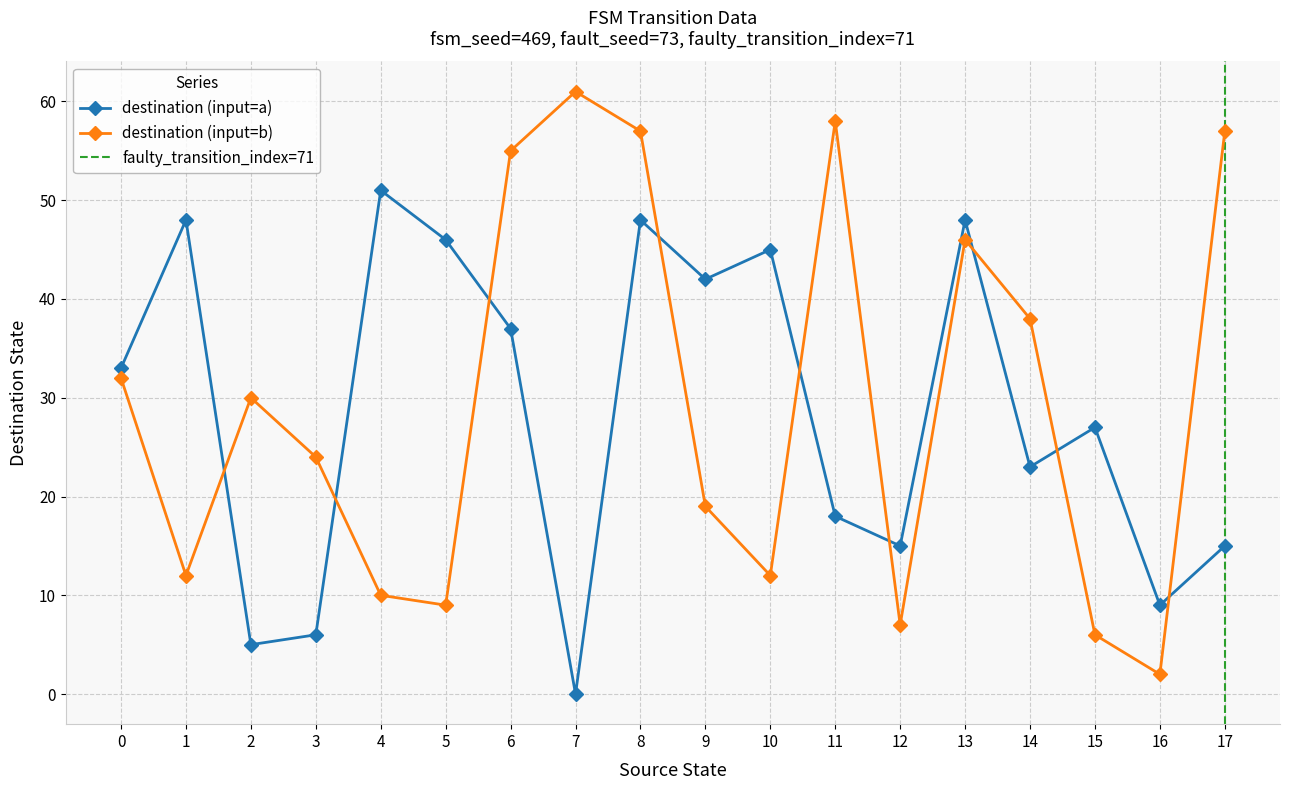

What is the value of the destination (input=b) point at the 4th from the left?

24